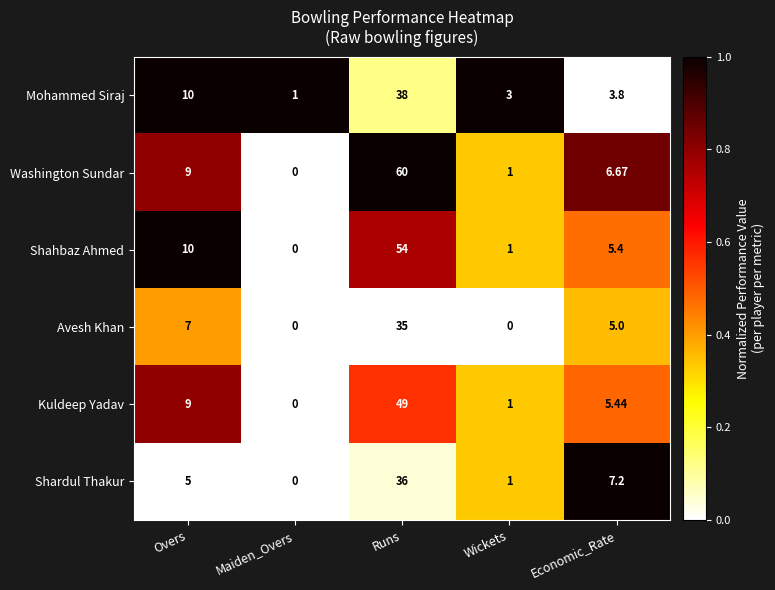

At which category is the sum across all series the highest?

Runs